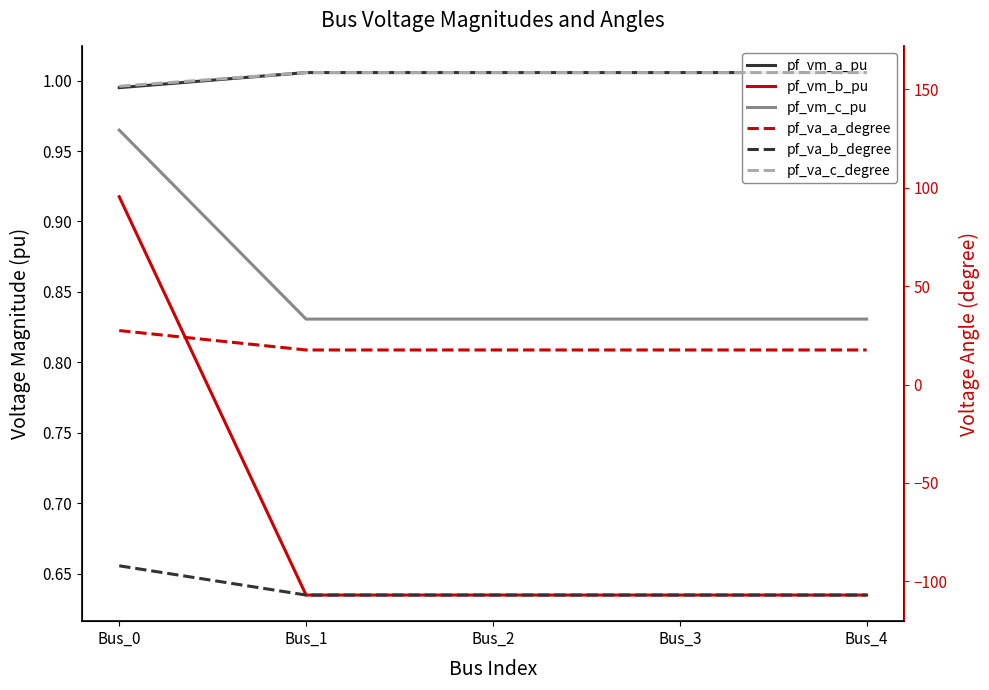

How many lines are shown in the chart?

6